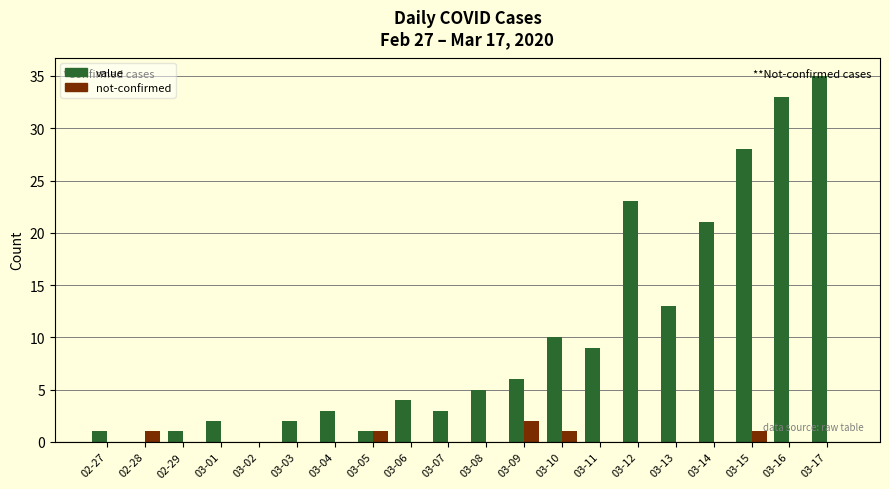

Does the chart contain stacked bars?

No